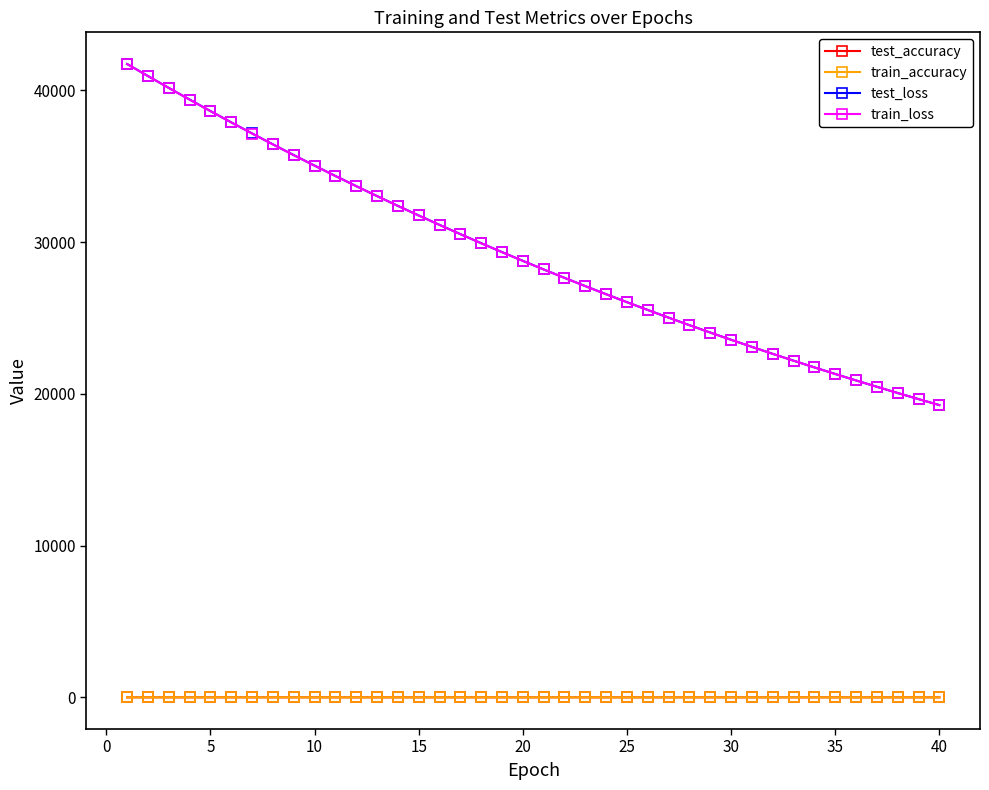

What is the value of the train_loss point at the 18th from the left?

29921.0